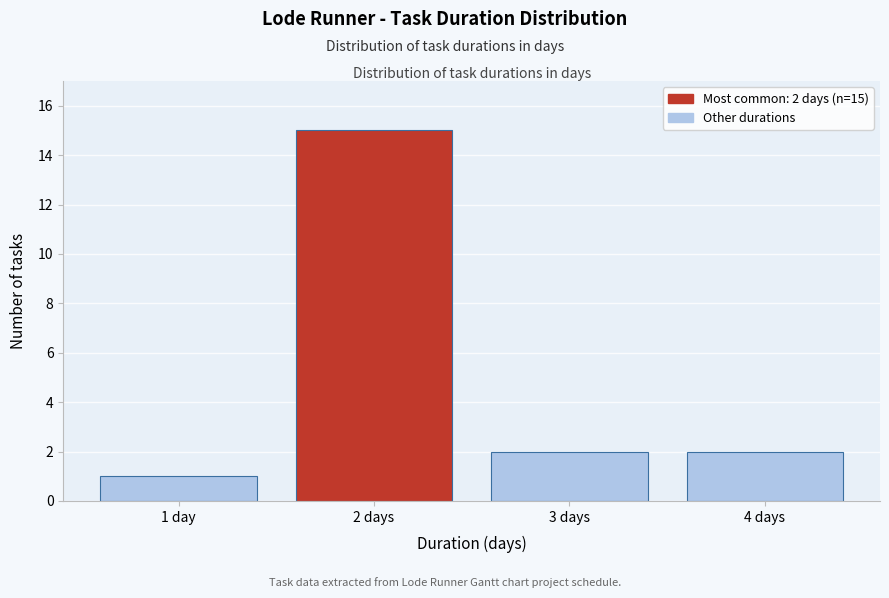

Reading left to right, transcribe all the data shown in this chart.

1 day=1	2 days=15	3 days=2	4 days=2